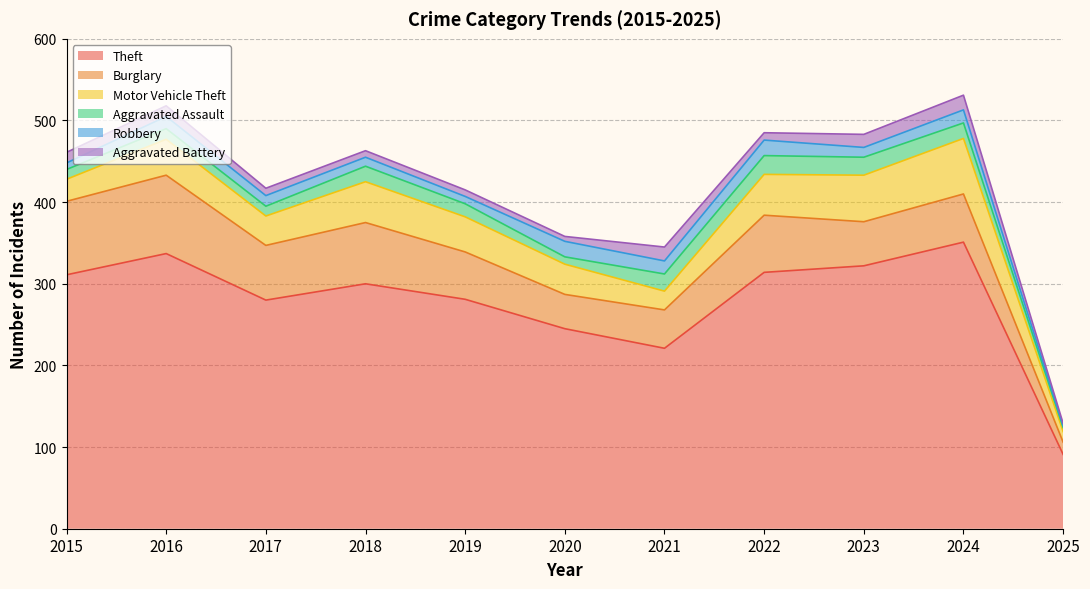

What is the difference between the Theft values at 2024 and 2017?

71